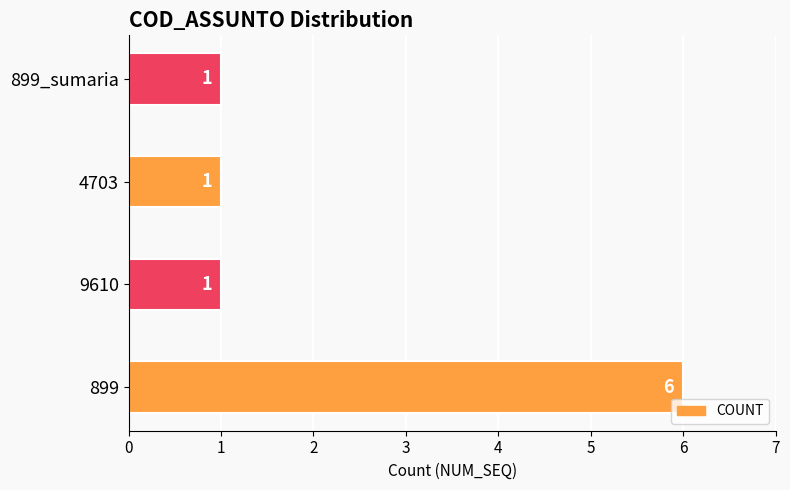

Are the bars horizontal?

Yes